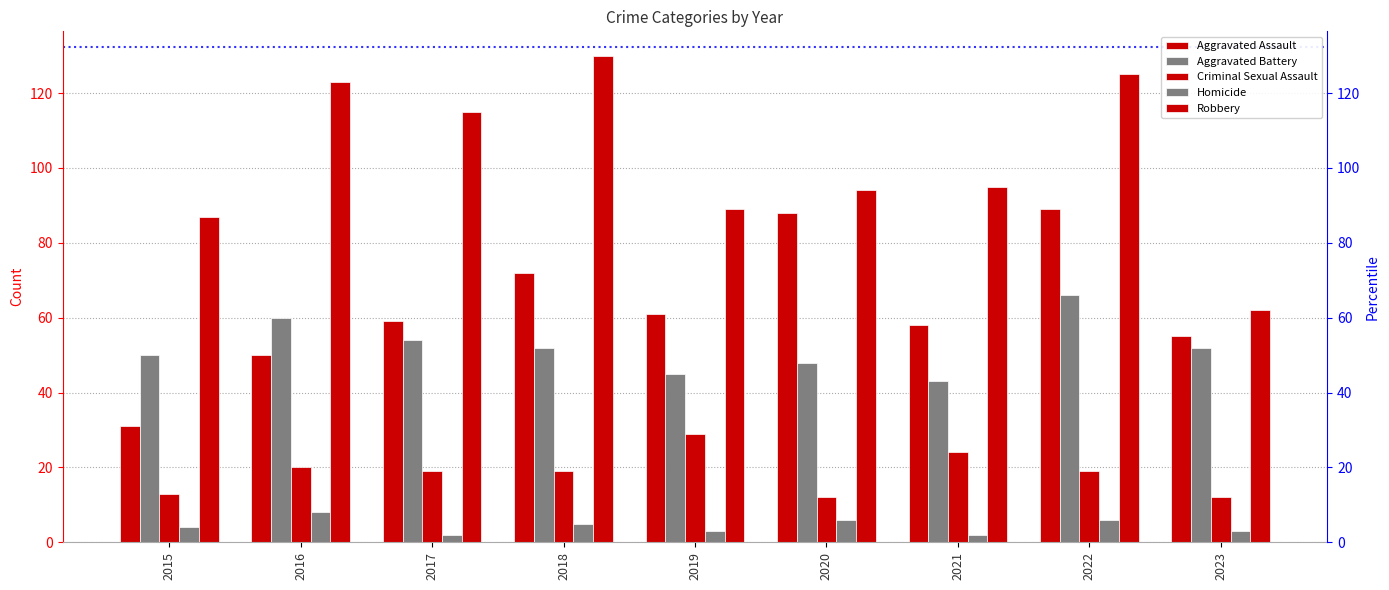

What are all the series names shown in the legend?

Aggravated Assault, Aggravated Battery, Criminal Sexual Assault, Homicide, Robbery